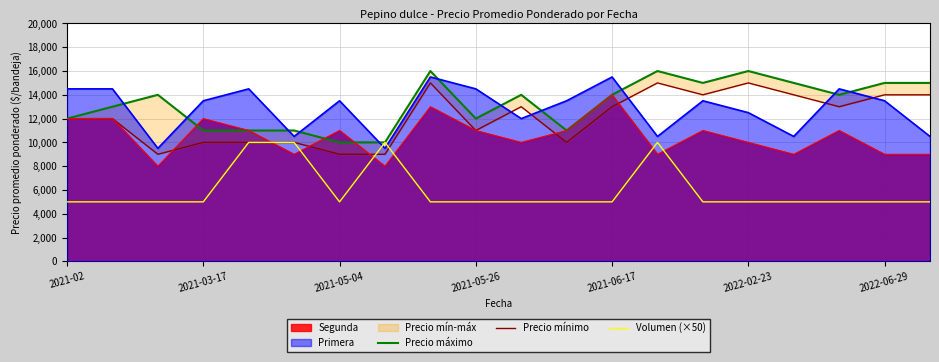

What is the average value of the Precio máximo series?

13250